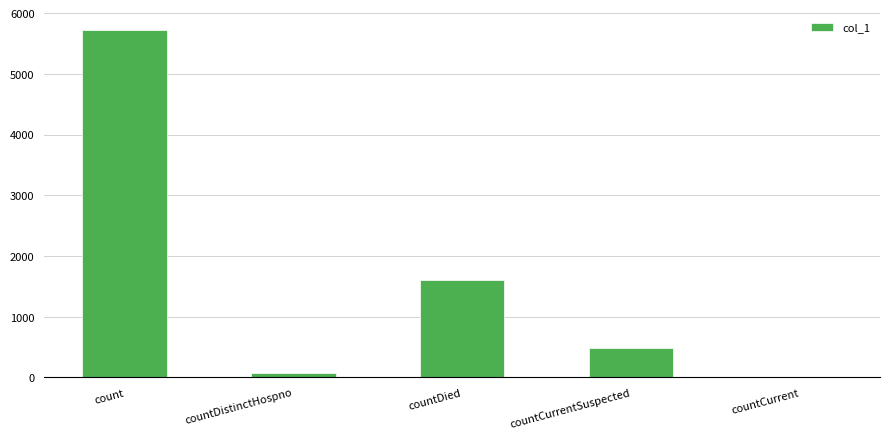

What is the sum of the values at countCurrentSuspected and countCurrent?

486